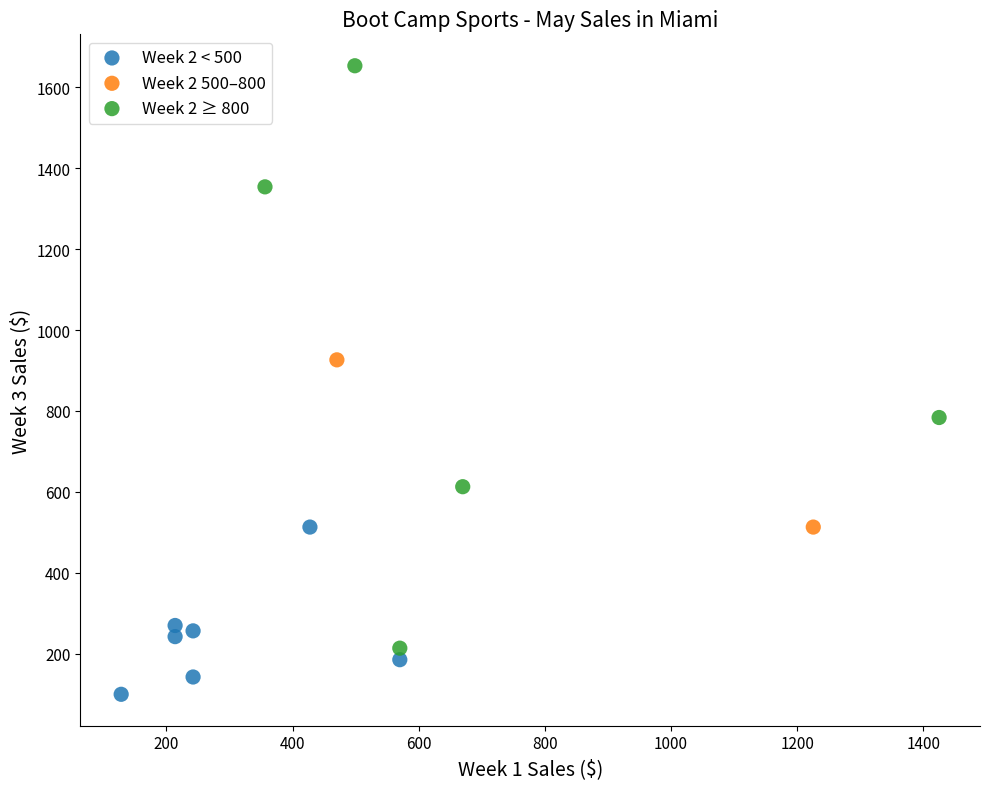

What are all the series names shown in the legend?

Week 2 < 500, Week 2 500–800, Week 2 ≥ 800